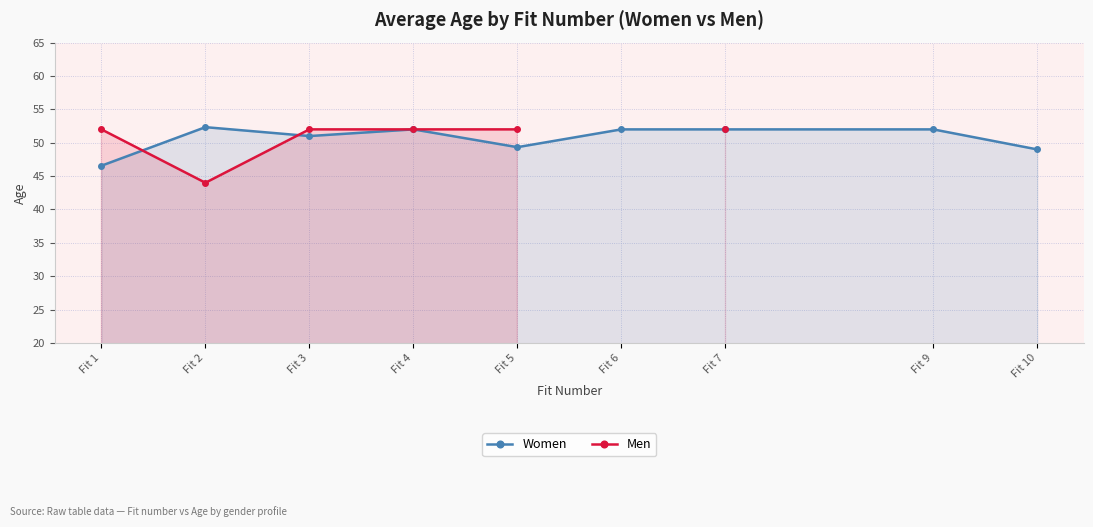

What is the total value across all series at Fit 5?

101.3